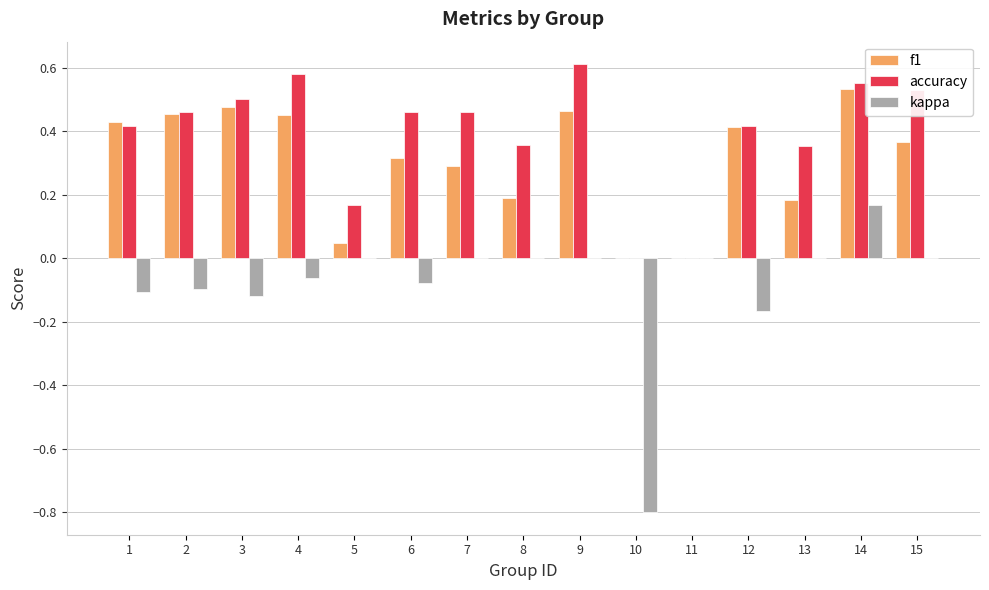

Which series changed the most between 1 and 14?

kappa